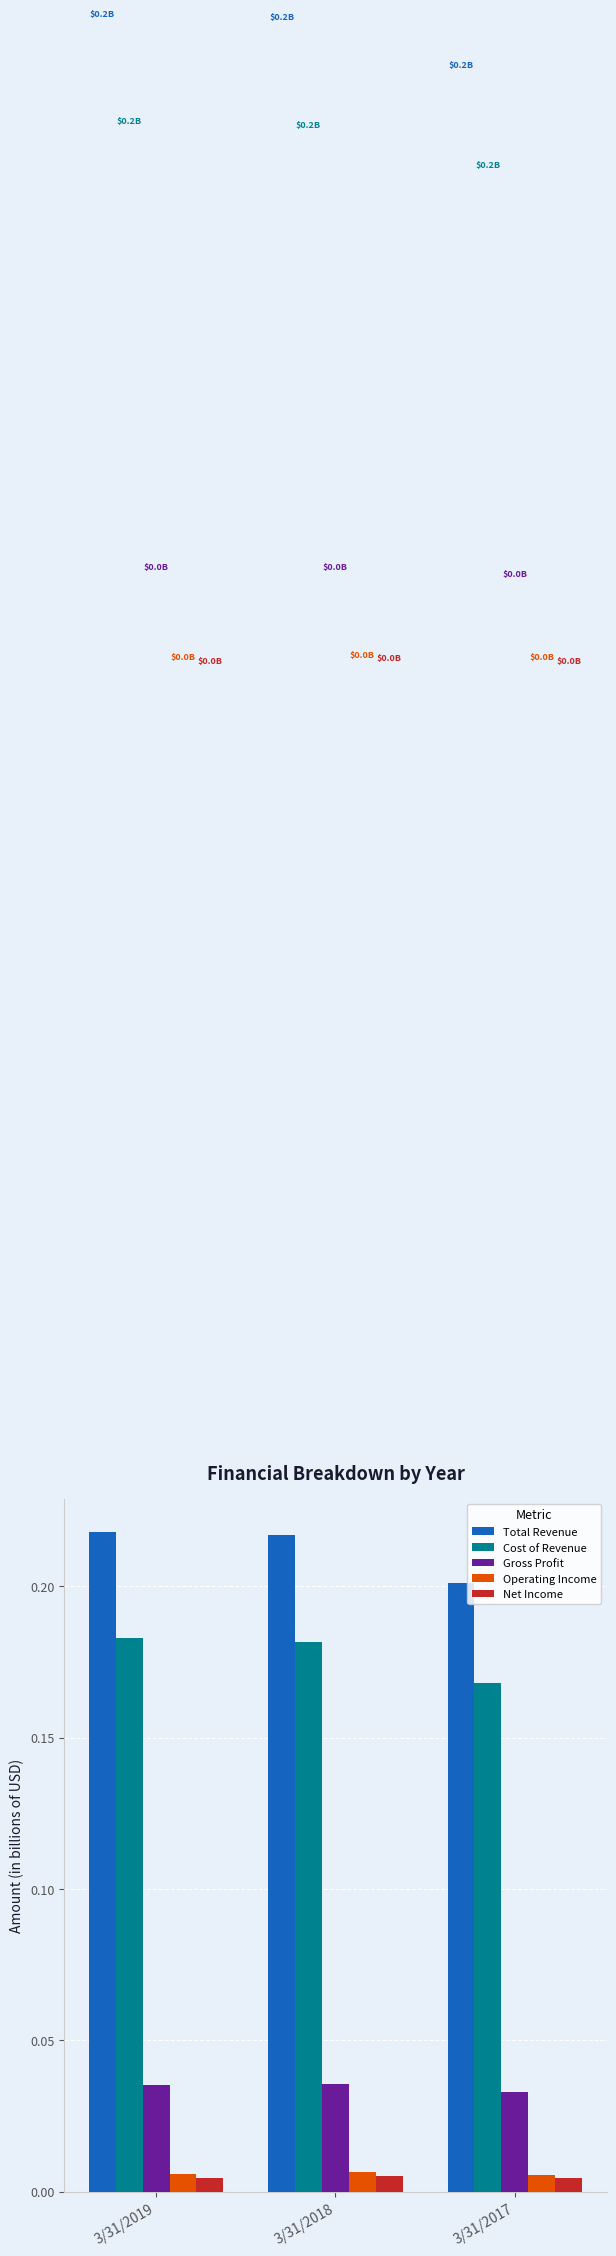

What are all the series names shown in the legend?

Total Revenue, Cost of Revenue, Gross Profit, Operating Income, Net Income